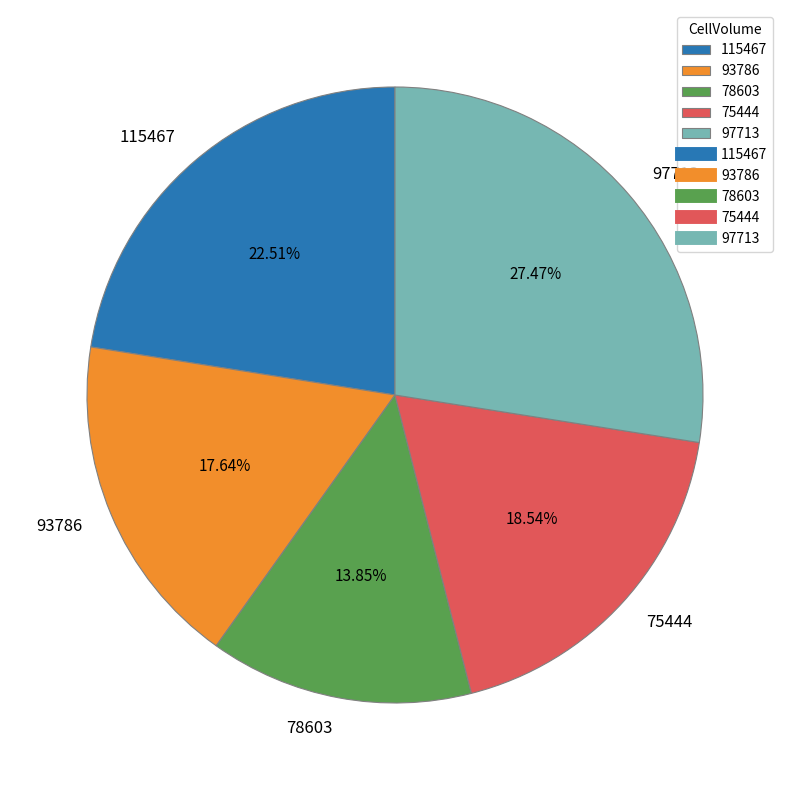

How many slices are in this pie chart?

5